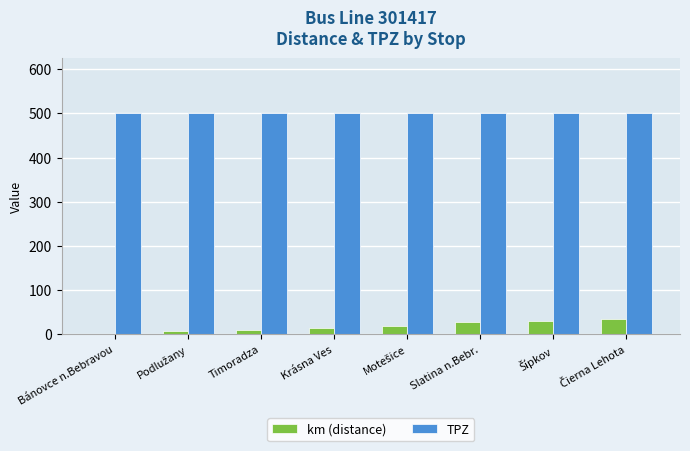

What is the sum of all km (distance) values?

145